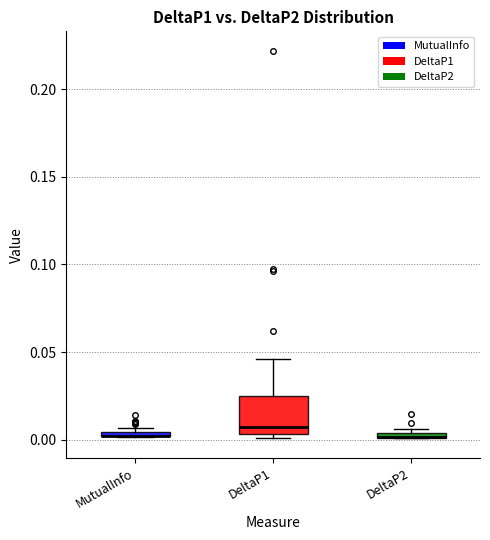

Comparing the boxes themselves (not the whiskers), which one is the tallest?

DeltaP1